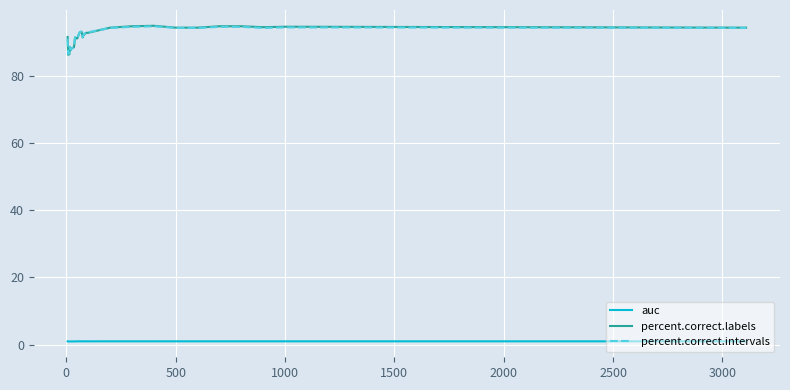

How many lines are shown in the chart?

3